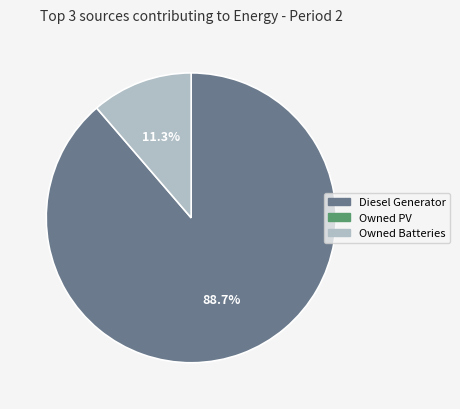

Is there any slice that represents more than half of the pie?

Yes